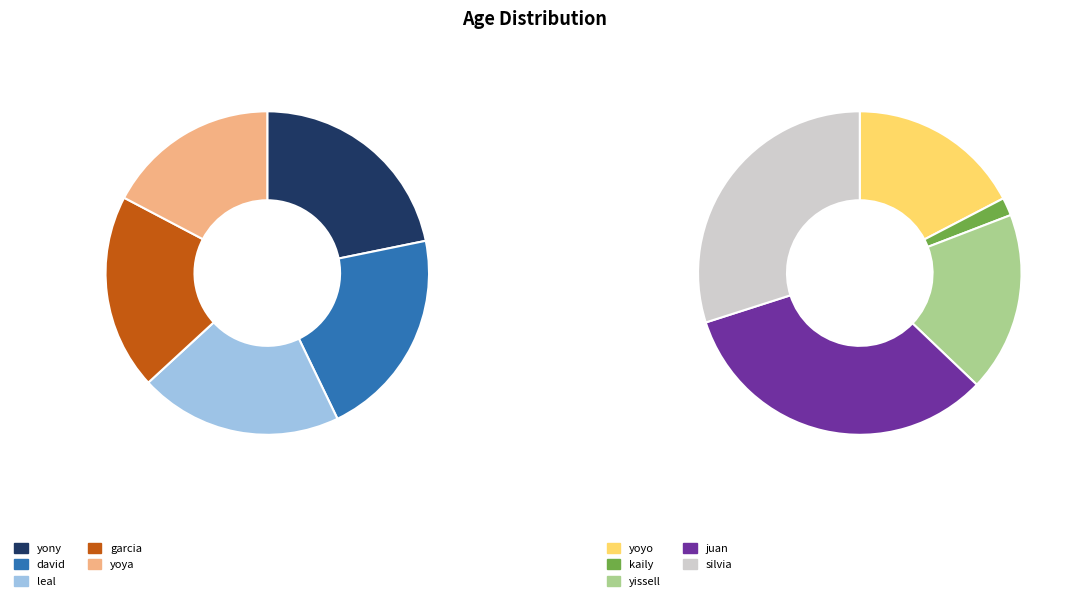

Is there a majority slice in this chart?

No